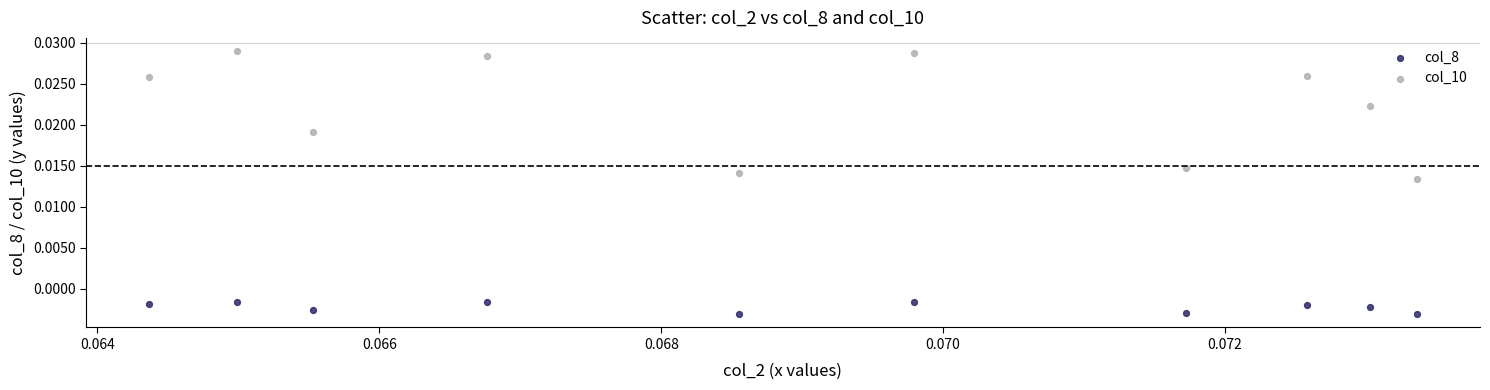

Which series reaches the minimum Y coordinate?

col_8